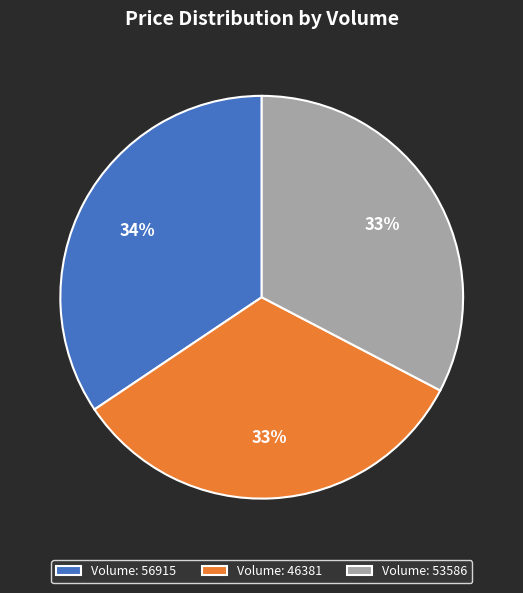

The Volume: 46381 slice represents 33% of the pie. True or false?

True